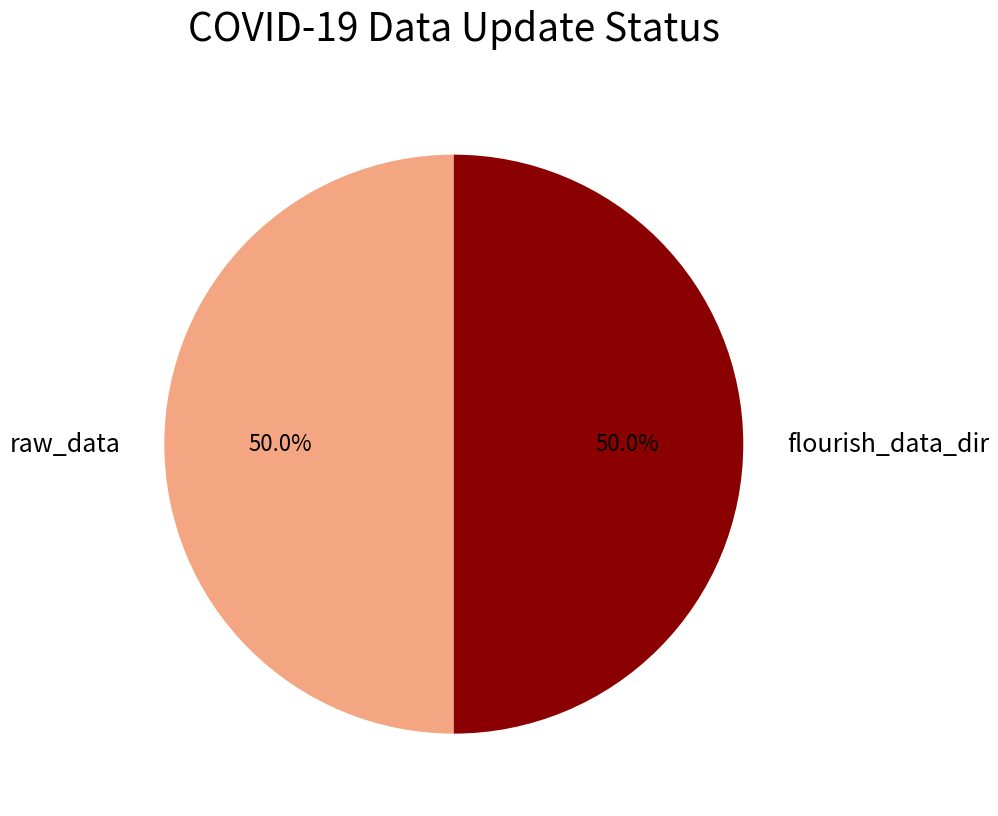

What is the ratio of the value at flourish_data_dir to the value at raw_data?

1.0